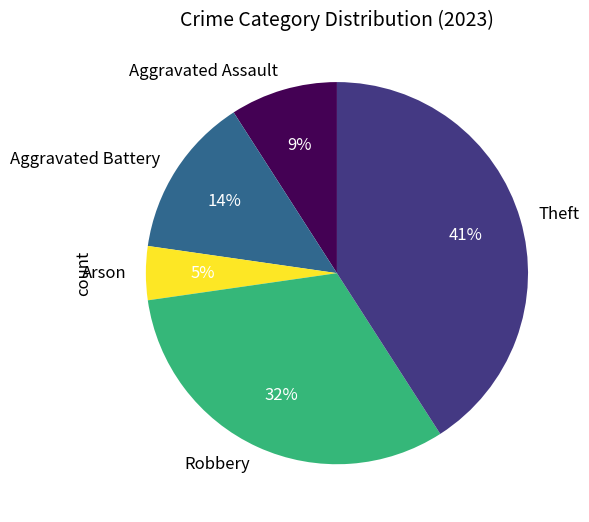

Which has a higher value, Aggravated Battery or Aggravated Assault?

Aggravated Battery